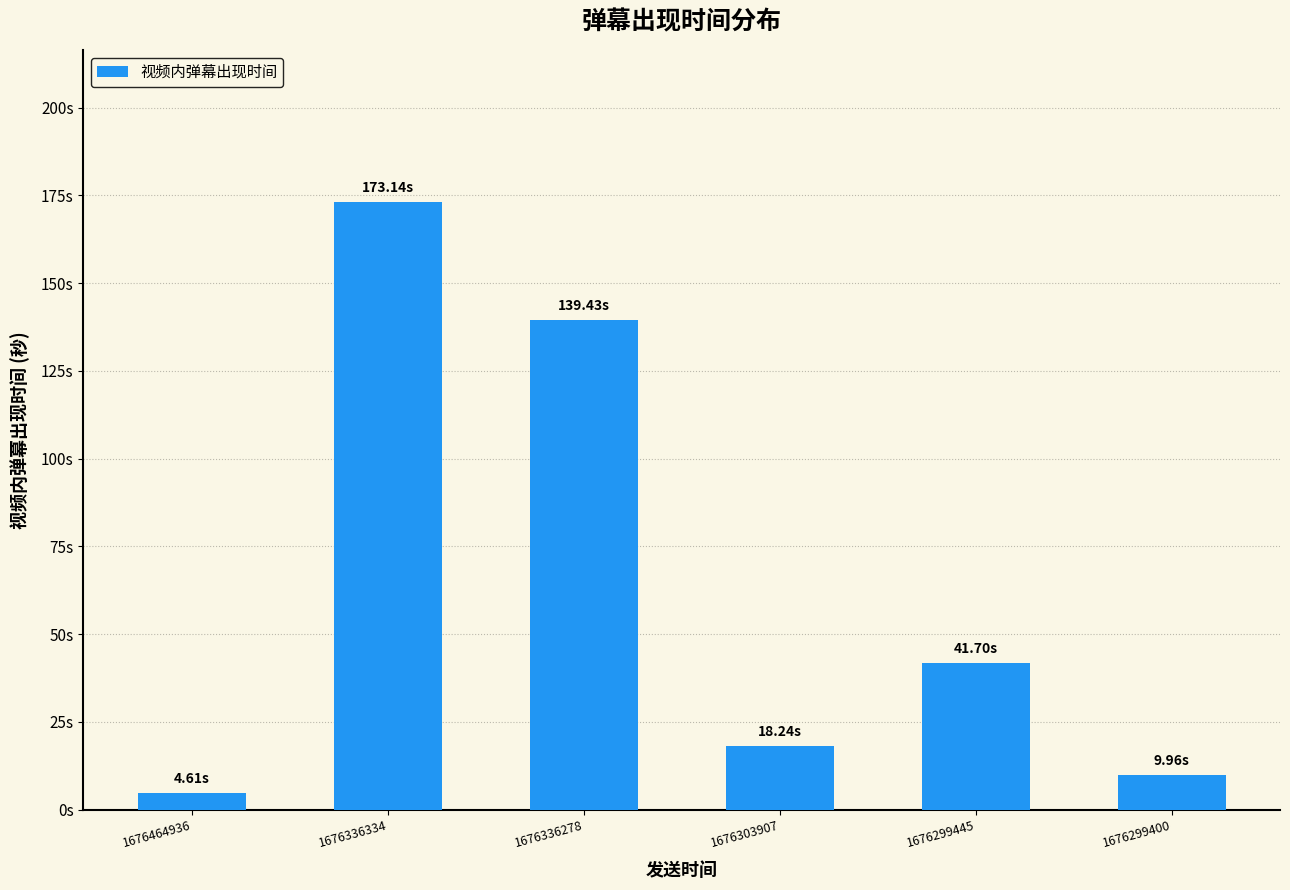

The value at 1676336278 is 197.6. True or false?

False